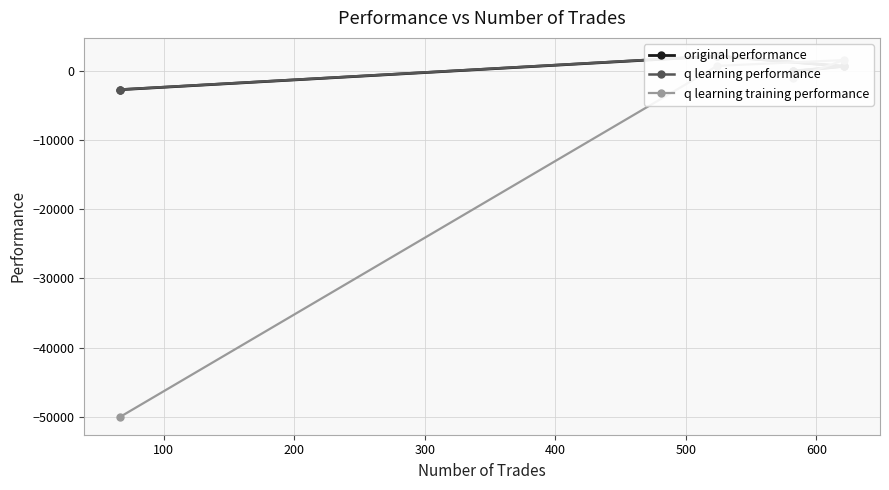

Which series has the largest range (max minus min)?

q learning training performance